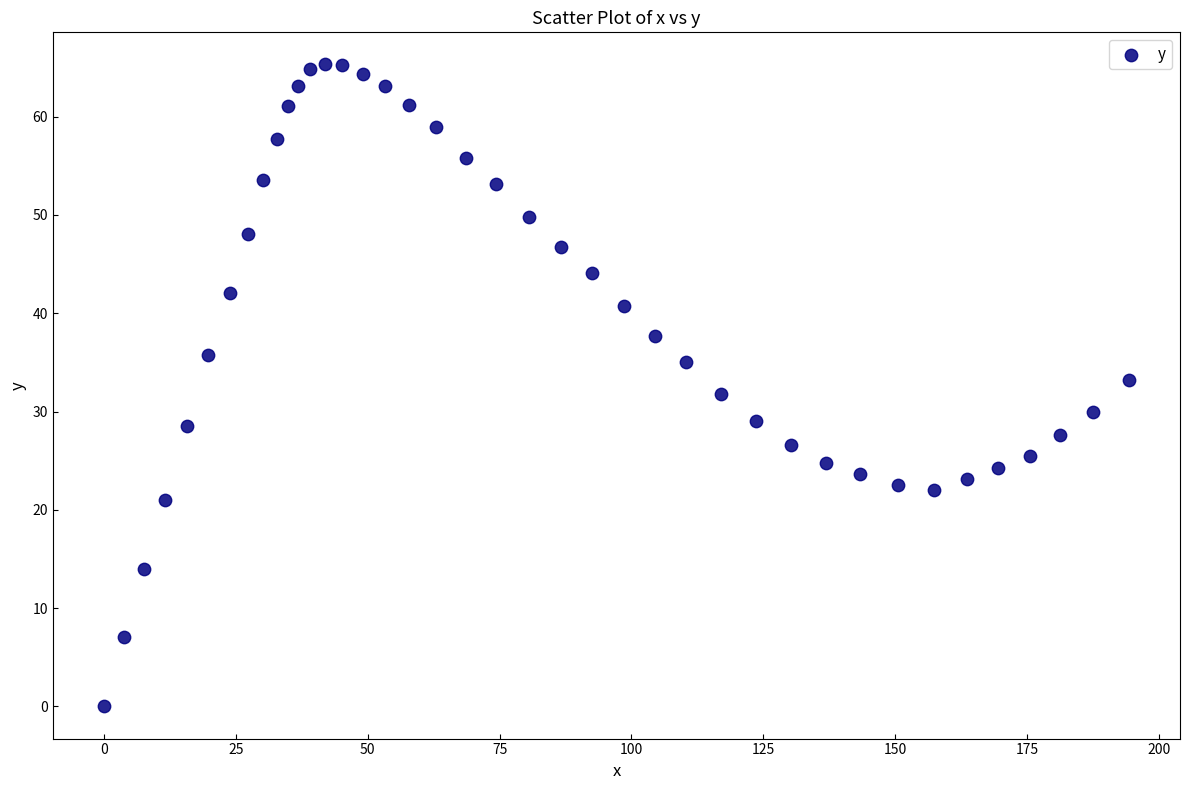

What is the range of Y values (max minus min)?

65.3